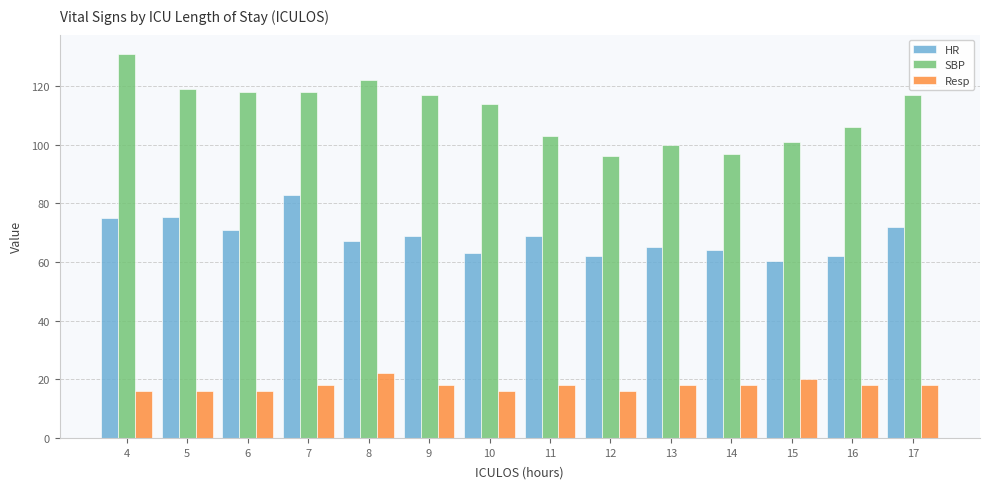

True or false: Resp has a value of 7.6 at 12.

False